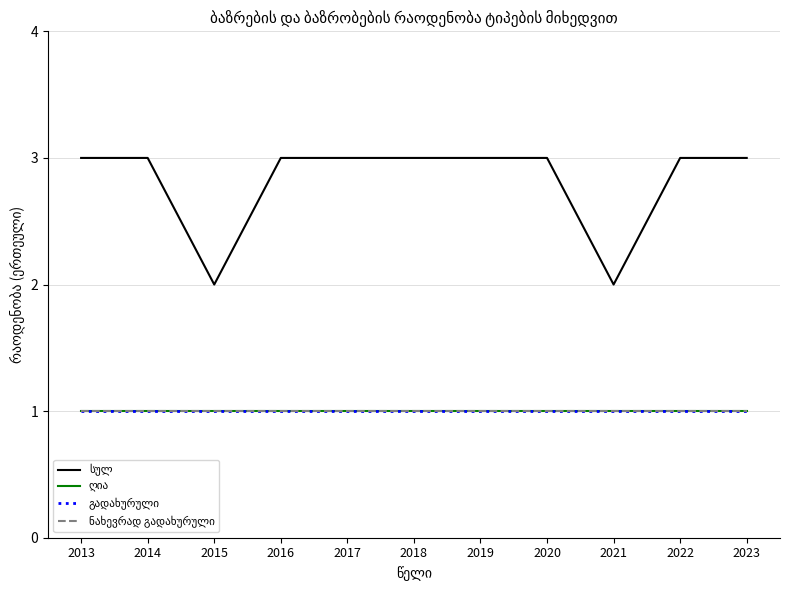

The value of ნახევრად გადახურული at 2019 is 1. True or false?

True